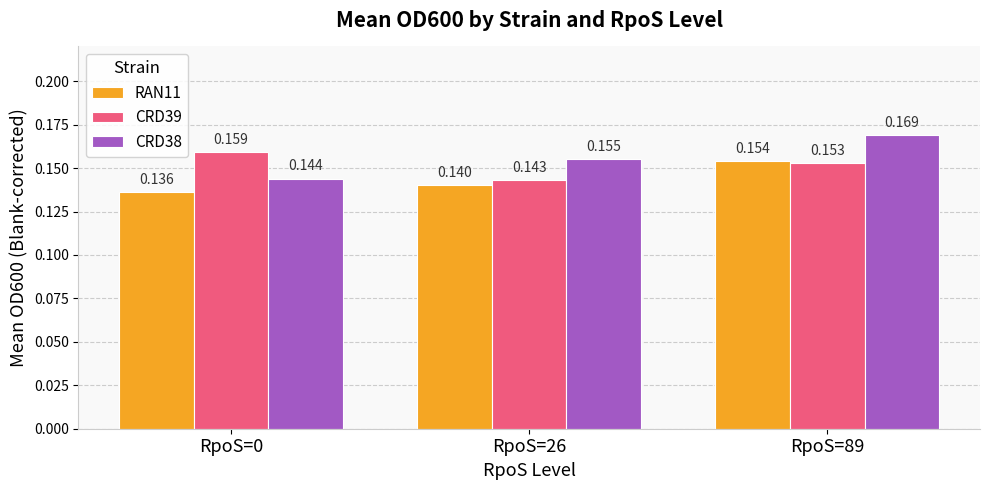

The CRD39 series shows 0.1 at RpoS=0. True or false?

False